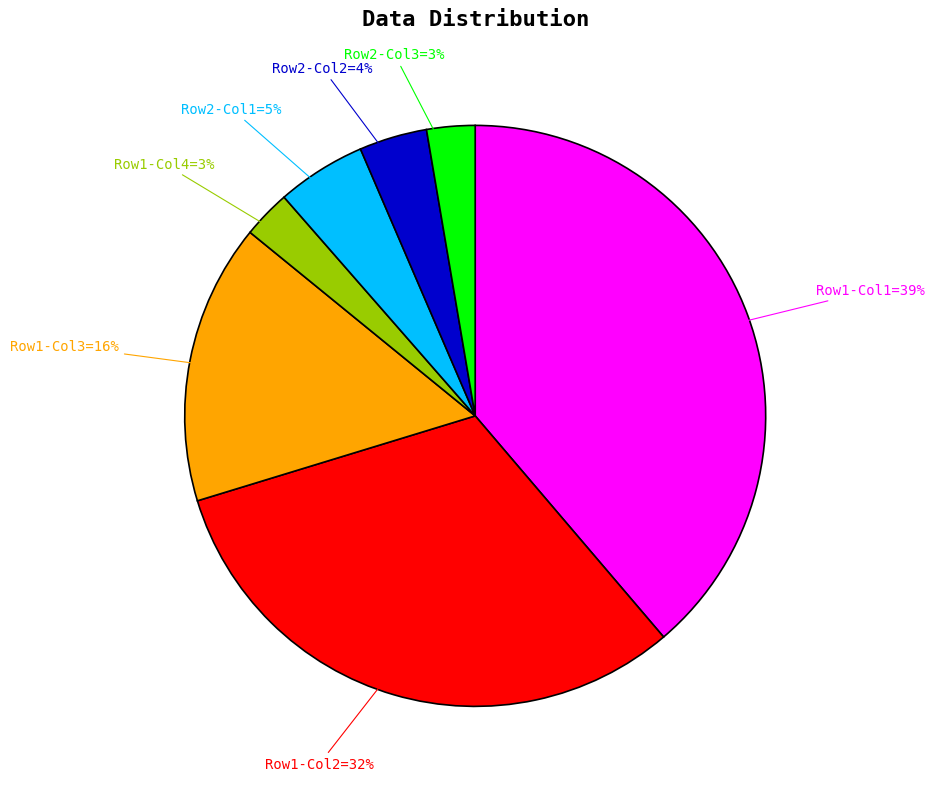

Is there any slice that represents more than half of the pie?

No